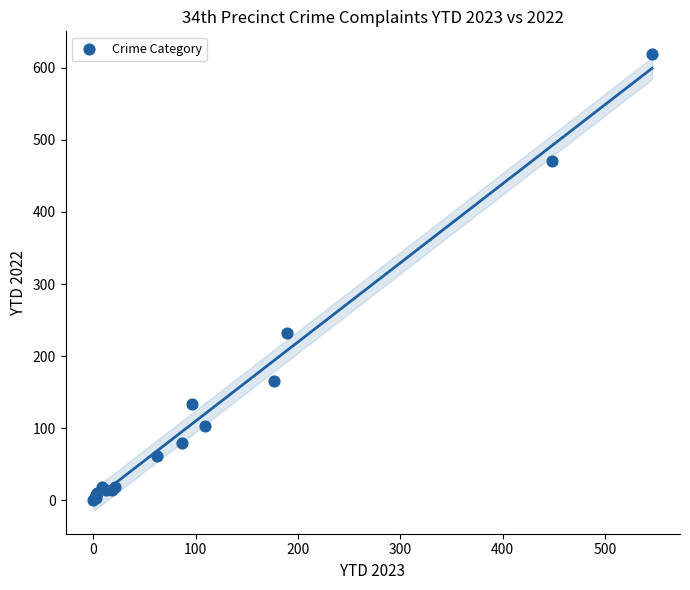

What Y value in the scatter plot is closest to 309?

232